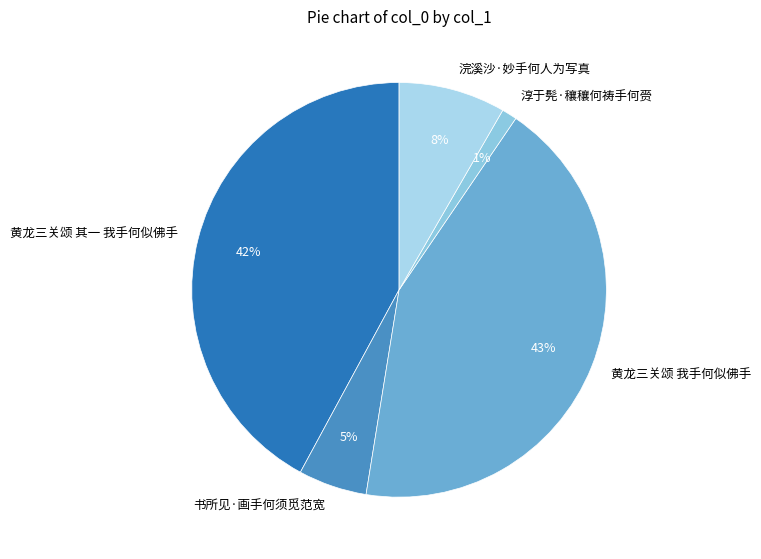

To the nearest percent, what is the difference between the largest and smallest slice percentages?

42%